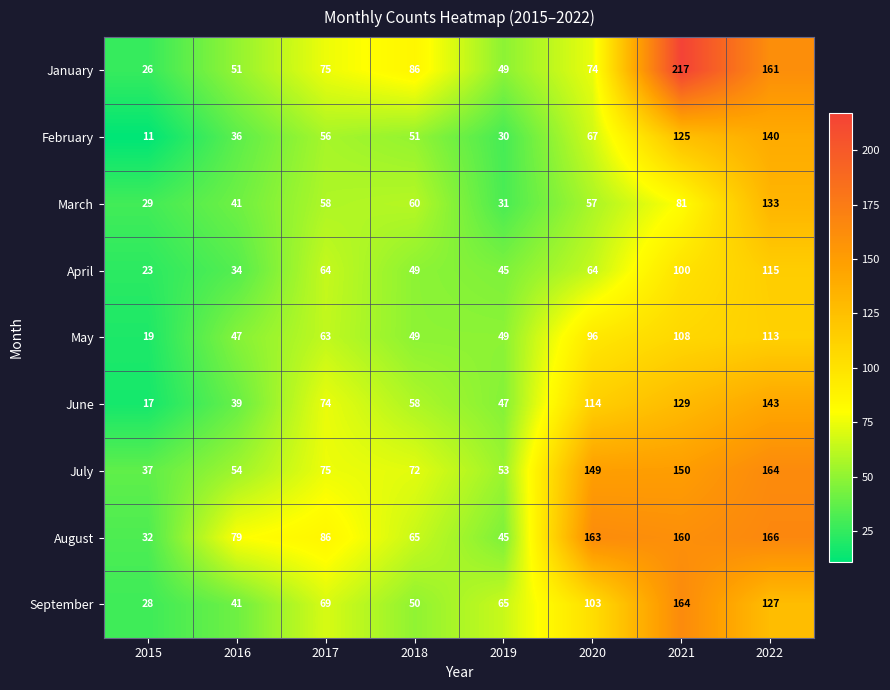

Count the number of data series in this chart.

9